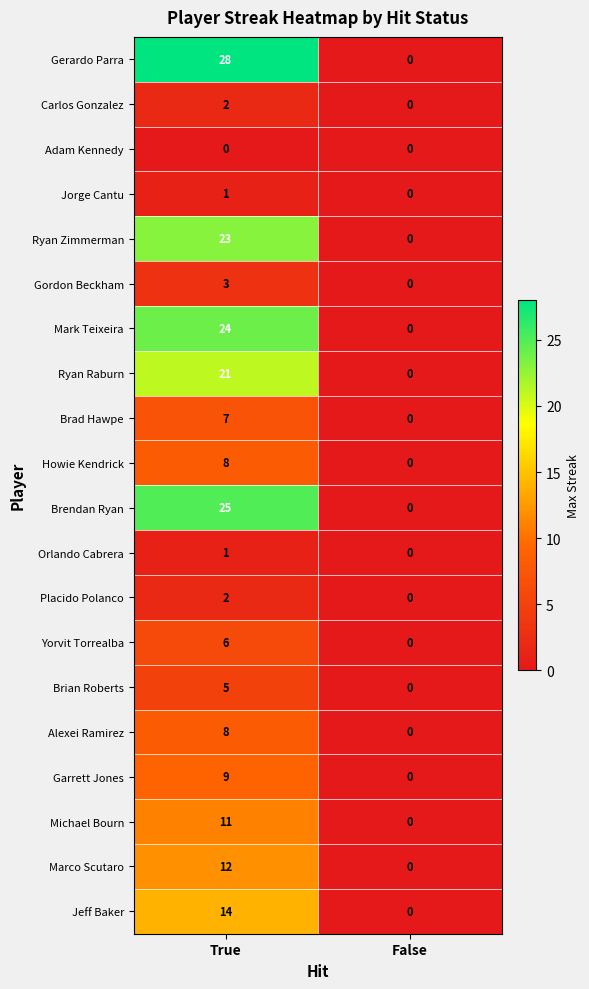

What is the total value across all series at True?

210